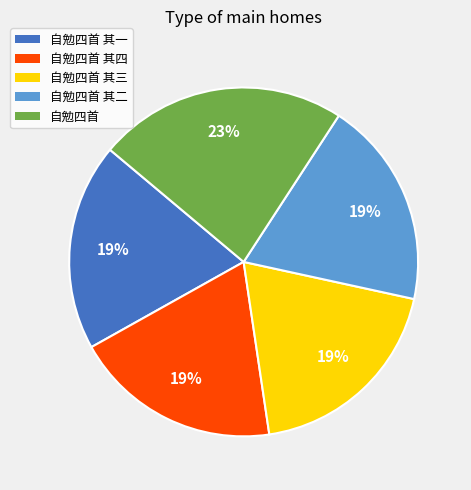

The 自勉四首 其二 slice represents 19% of the pie. True or false?

True